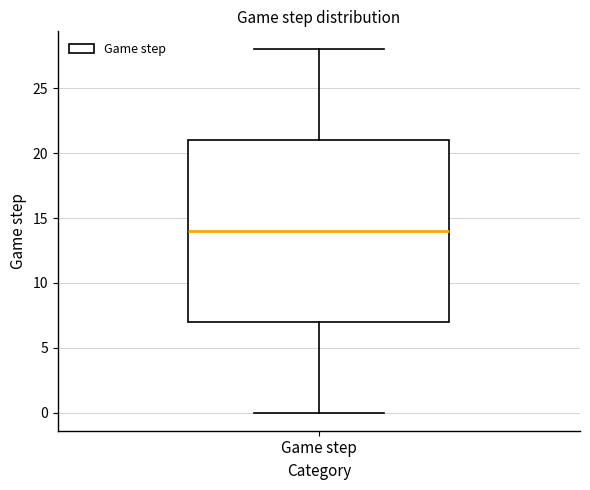

Where is the upper edge of the box for Game step on the y-axis? The values are not printed on the chart, so give them approximately, as read against the axis.

21